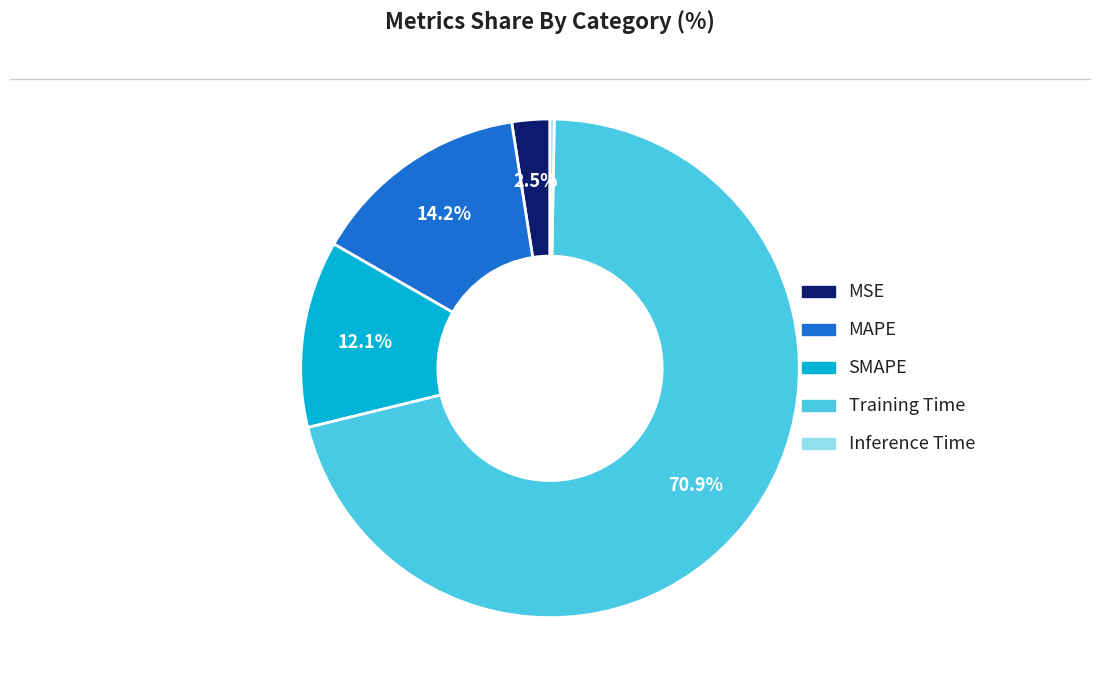

How much of the chart is everything except Training Time?

29.1%